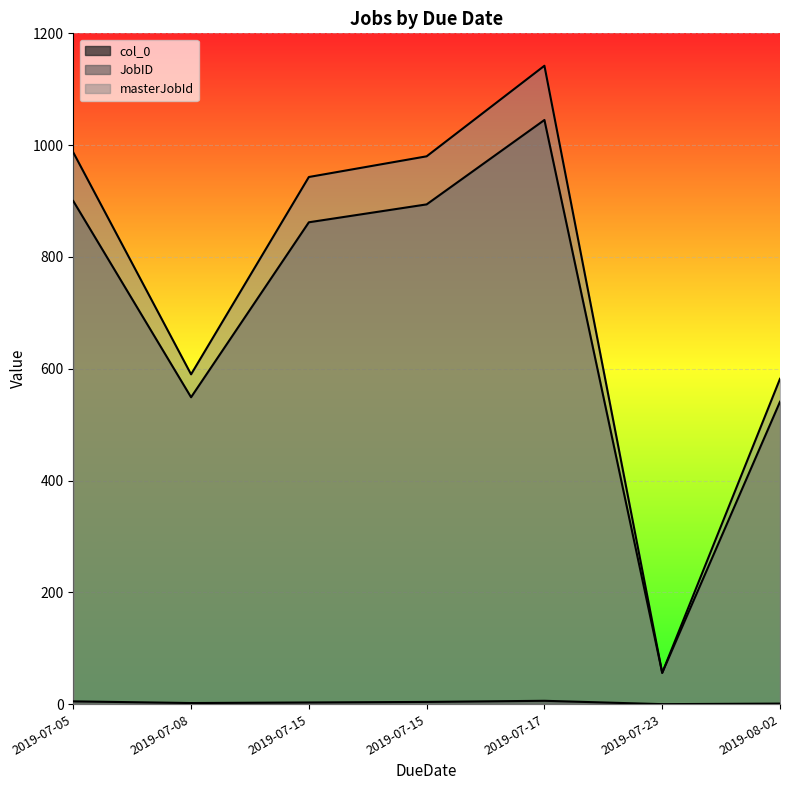

What is the total value across all series at 2019-07-08?

1141